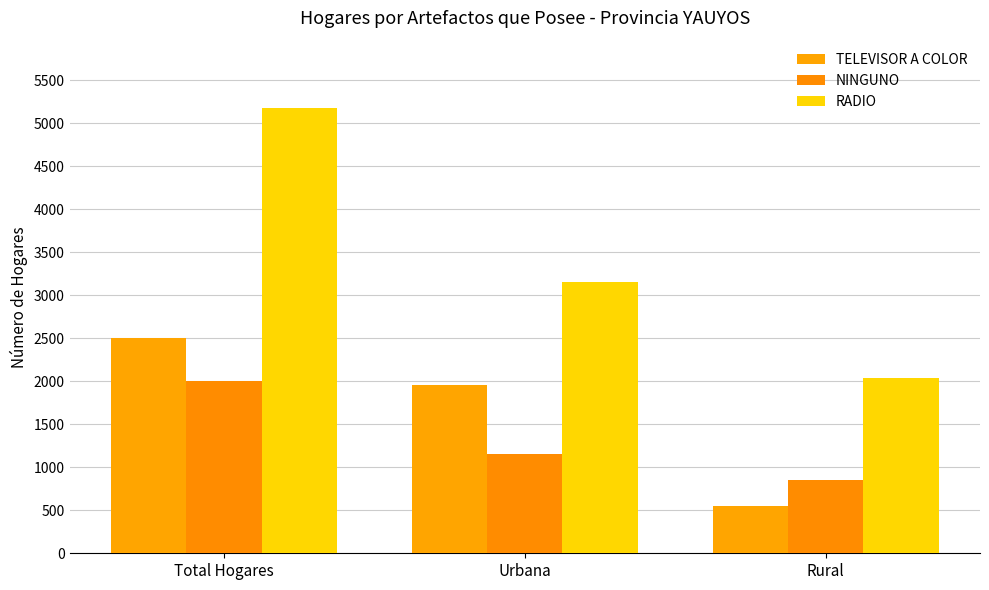

What is the minimum value shown in the chart?

546